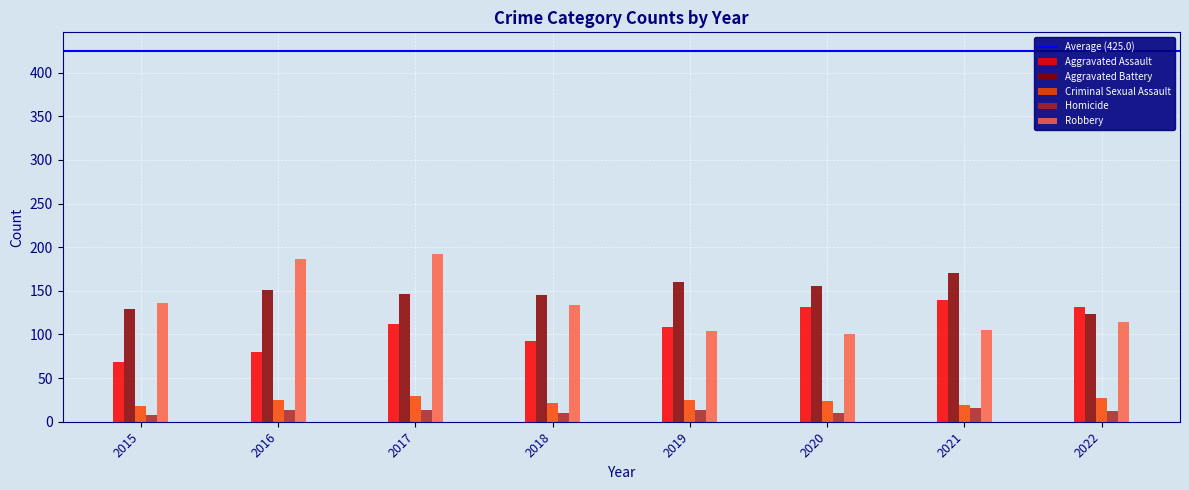

Is it true that Aggravated Battery equals 64 at 2018?

False